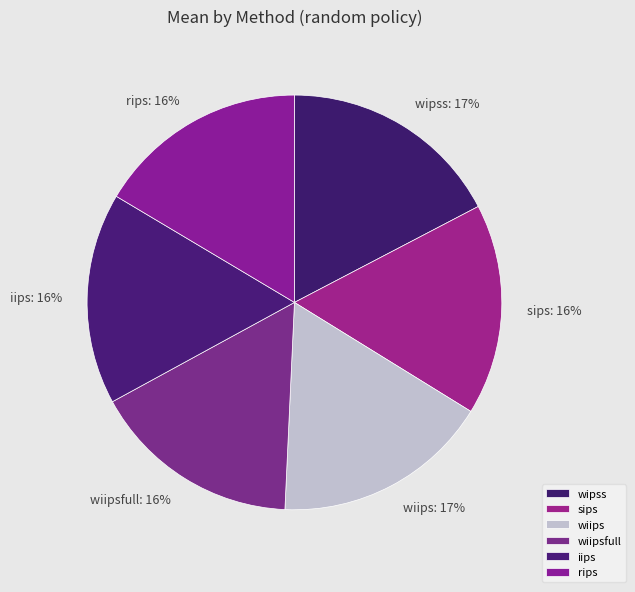

What is the ratio of the value at rips to the value at wipss?

0.9